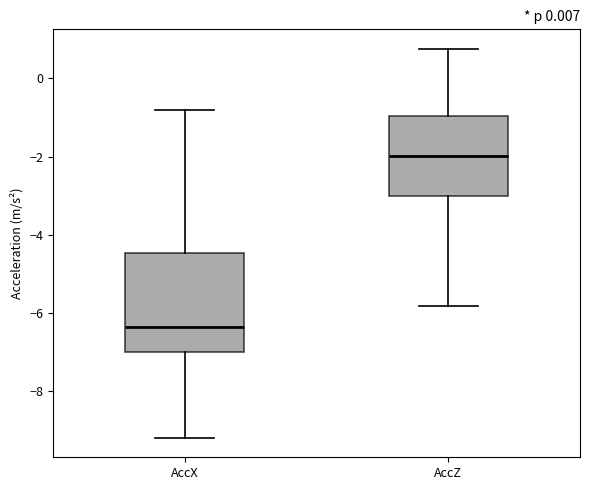

Which box is the tallest, from its lower edge to its upper edge?

AccX